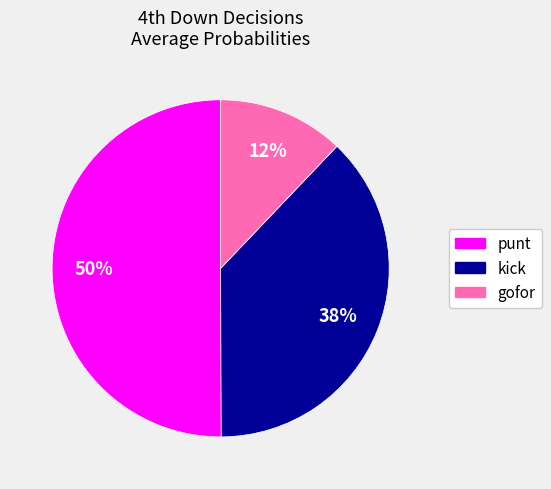

Which category accounts for the majority?

punt